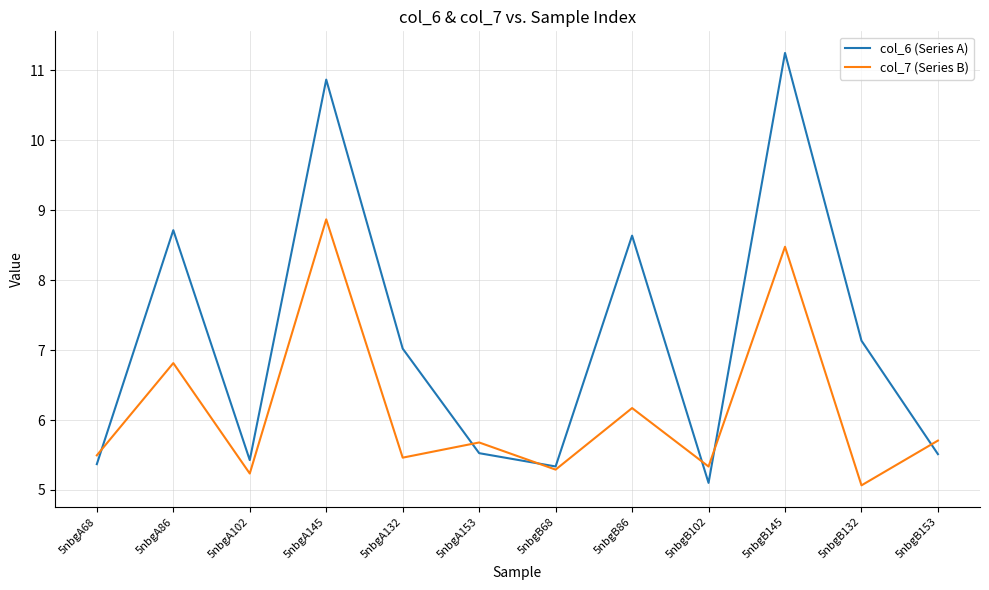

Does the chart display data point markers on the line(s)?

No